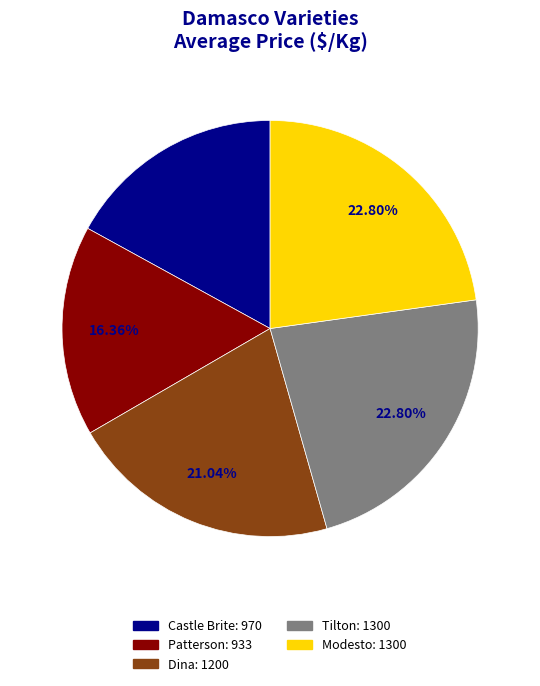

What percentage is the Dina slice, to the nearest percent?

21%